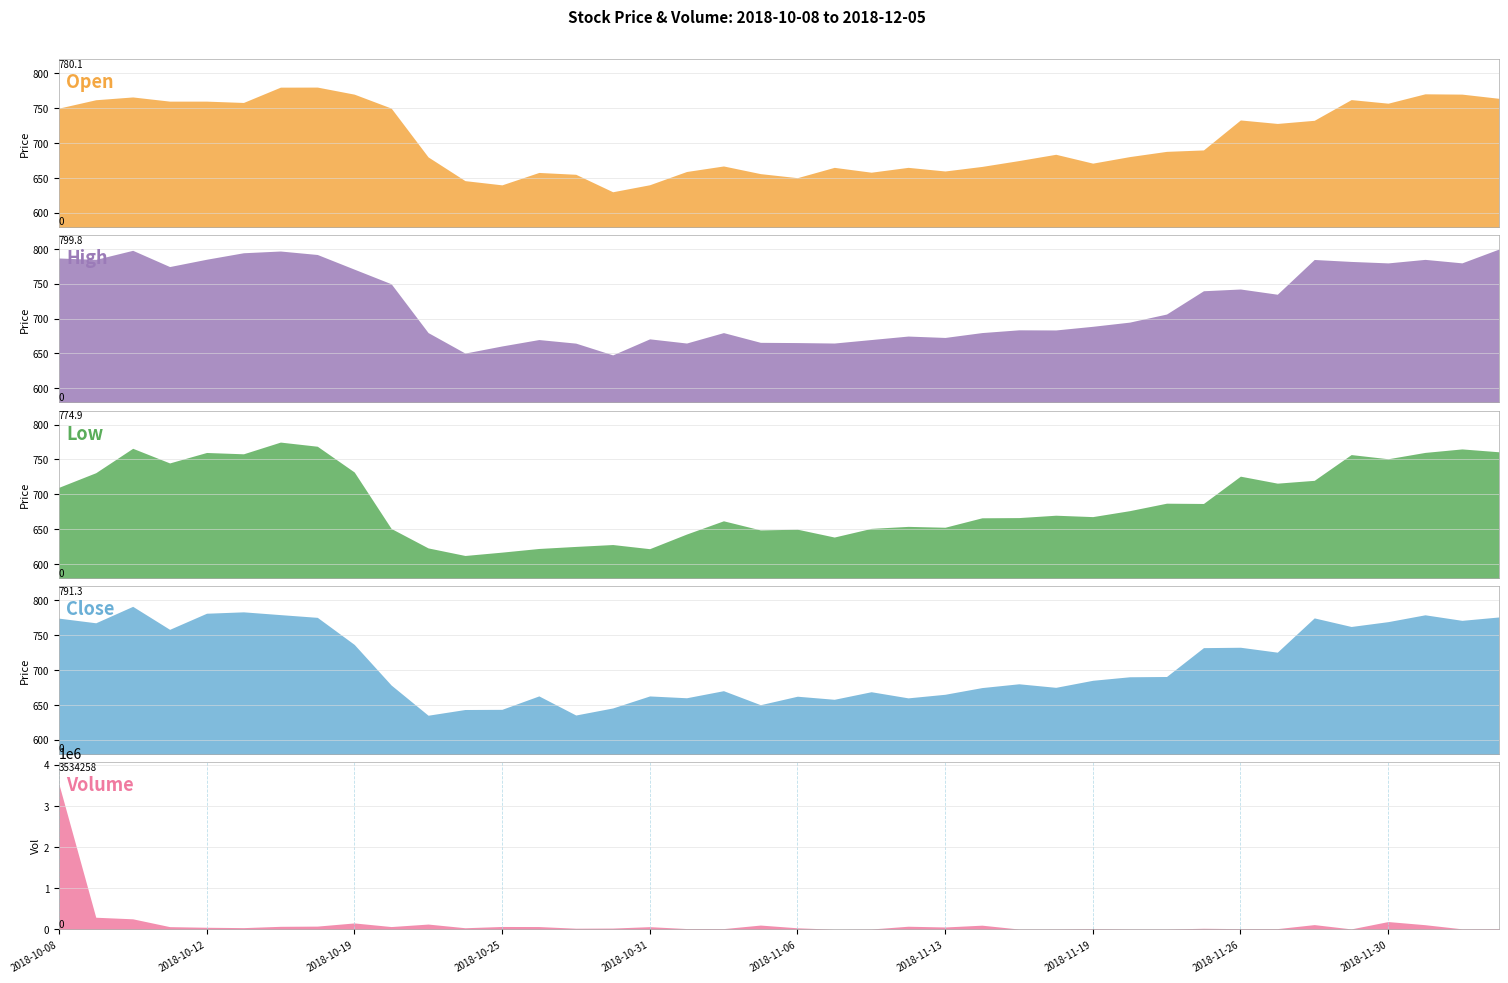

Count the number of categories in the chart.

40